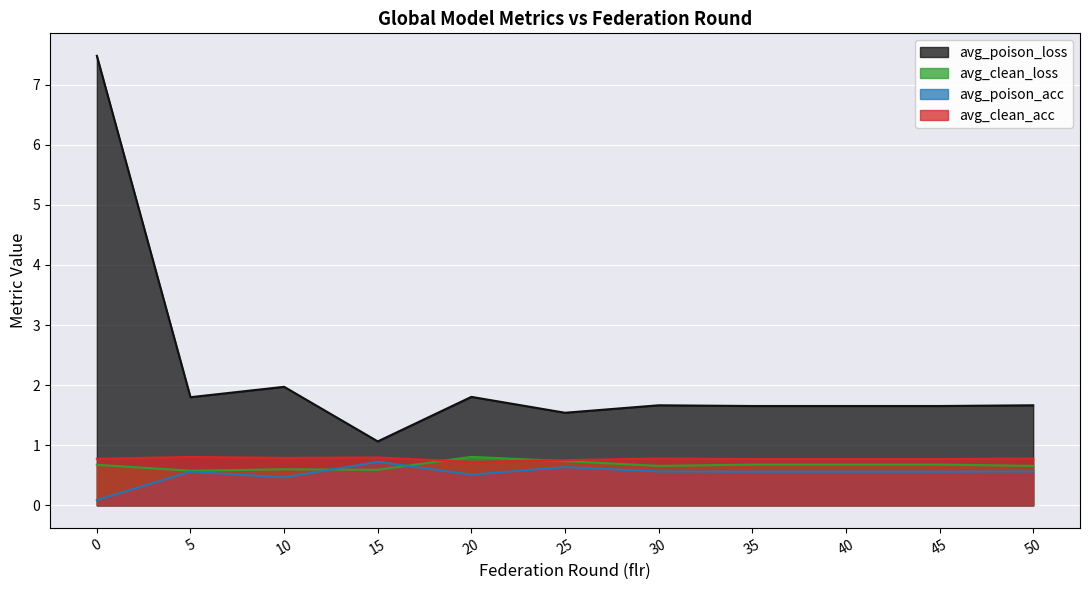

Which series changed the most between 20 and 30?

avg_clean_loss